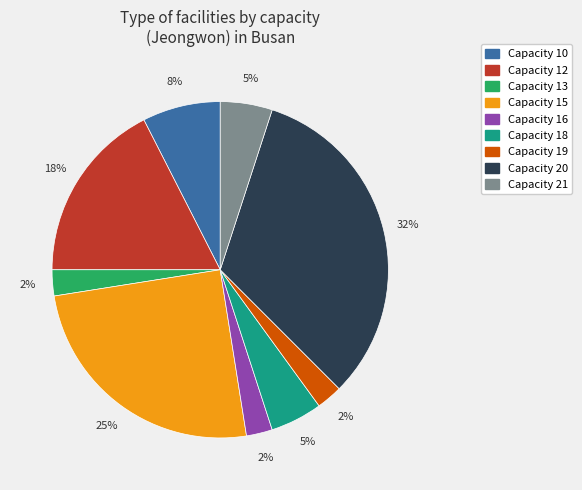

To the nearest percent, what is the average slice percentage?

11%